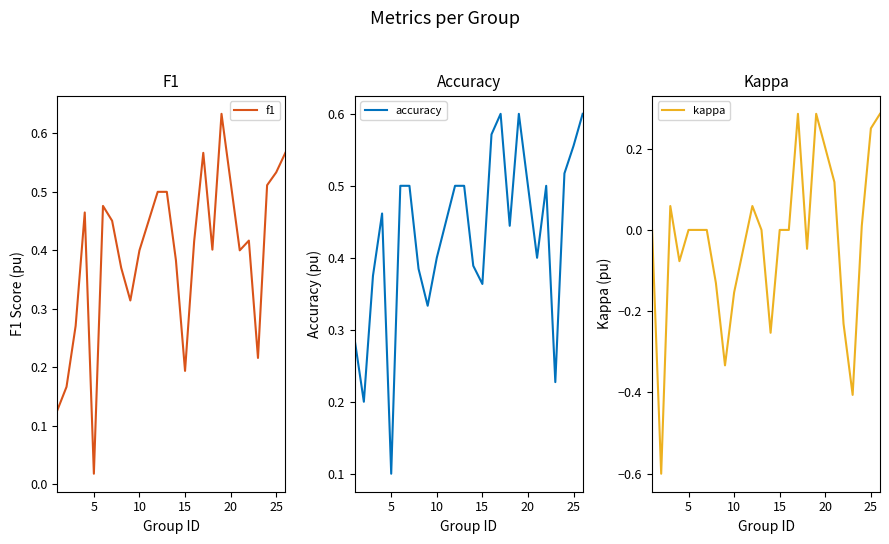

Where is accuracy nearest to the value 0?

5